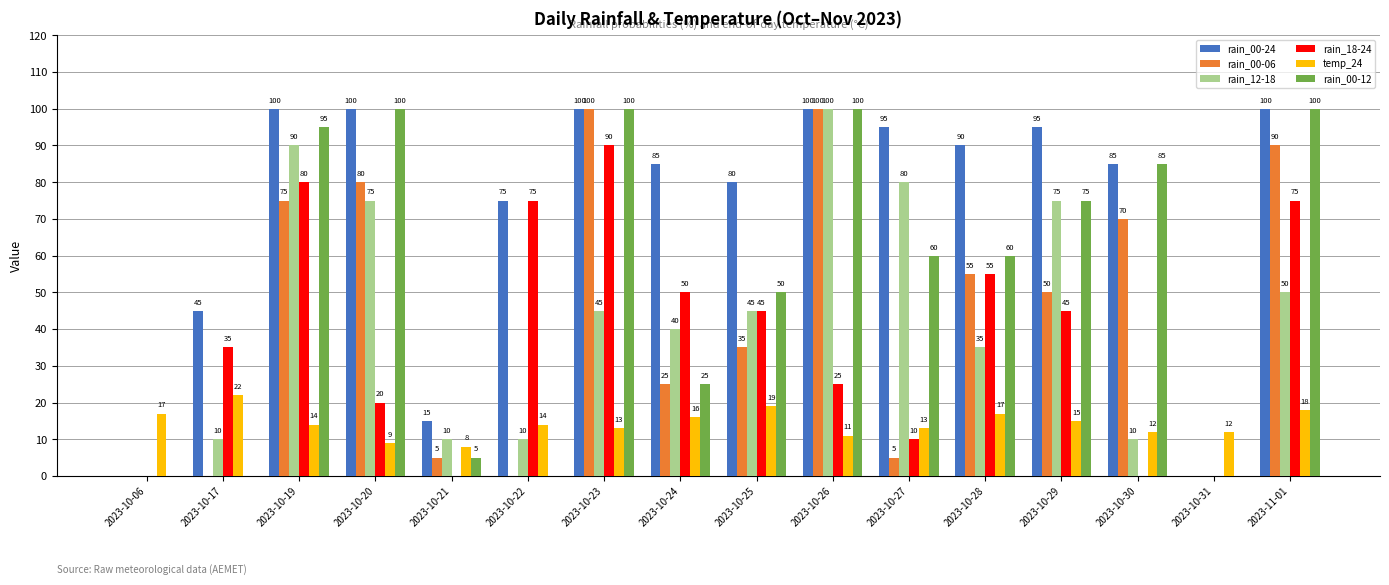

Reading right to left, what are all the values shown in this chart?

rain_00-24: 2023-11-01=100	2023-10-31=0	2023-10-30=85	2023-10-29=95	2023-10-28=90	2023-10-27=95	2023-10-26=100	2023-10-25=80	2023-10-24=85	2023-10-23=100	2023-10-22=75	2023-10-21=15	2023-10-20=100	2023-10-19=100	2023-10-17=45	2023-10-06=0
rain_00-06: 2023-11-01=90	2023-10-31=0	2023-10-30=70	2023-10-29=50	2023-10-28=55	2023-10-27=5	2023-10-26=100	2023-10-25=35	2023-10-24=25	2023-10-23=100	2023-10-22=0	2023-10-21=5	2023-10-20=80	2023-10-19=75	2023-10-17=0	2023-10-06=0
rain_12-18: 2023-11-01=50	2023-10-31=0	2023-10-30=10	2023-10-29=75	2023-10-28=35	2023-10-27=80	2023-10-26=100	2023-10-25=45	2023-10-24=40	2023-10-23=45	2023-10-22=10	2023-10-21=10	2023-10-20=75	2023-10-19=90	2023-10-17=10	2023-10-06=0
rain_18-24: 2023-11-01=75	2023-10-31=0	2023-10-30=0	2023-10-29=45	2023-10-28=55	2023-10-27=10	2023-10-26=25	2023-10-25=45	2023-10-24=50	2023-10-23=90	2023-10-22=75	2023-10-21=0	2023-10-20=20	2023-10-19=80	2023-10-17=35	2023-10-06=0
temp_24: 2023-11-01=18	2023-10-31=12	2023-10-30=12	2023-10-29=15	2023-10-28=17	2023-10-27=13	2023-10-26=11	2023-10-25=19	2023-10-24=16	2023-10-23=13	2023-10-22=14	2023-10-21=8	2023-10-20=9	2023-10-19=14	2023-10-17=22	2023-10-06=17
rain_00-12: 2023-11-01=100	2023-10-31=0	2023-10-30=85	2023-10-29=75	2023-10-28=60	2023-10-27=60	2023-10-26=100	2023-10-25=50	2023-10-24=25	2023-10-23=100	2023-10-22=0	2023-10-21=5	2023-10-20=100	2023-10-19=95	2023-10-17=0	2023-10-06=0